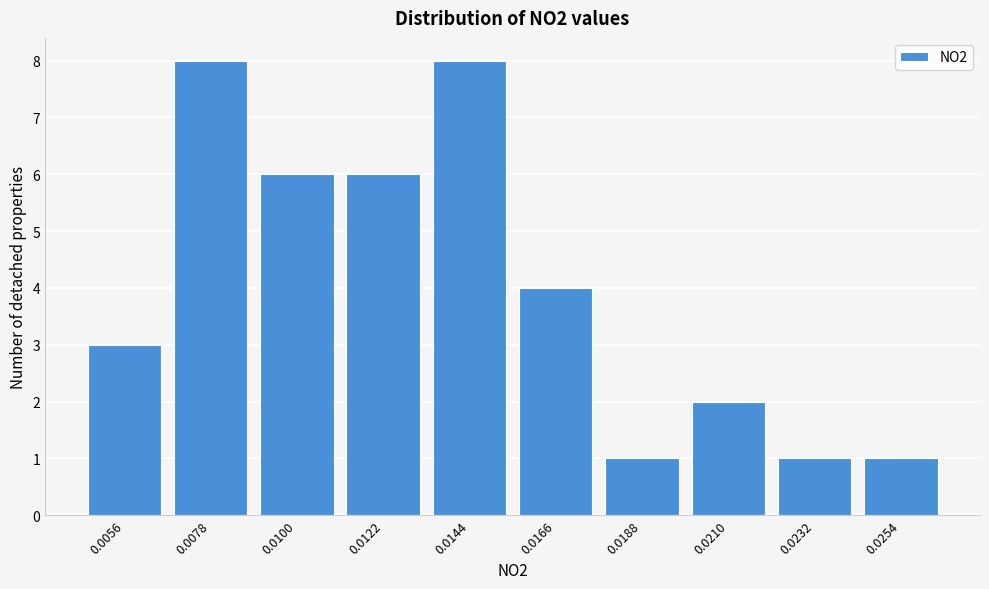

Reading left to right, transcribe all the data shown in this chart.

0.0056=3	0.0078=8	0.0100=6	0.0122=6	0.0144=8	0.0166=4	0.0188=1	0.0210=2	0.0232=1	0.0254=1